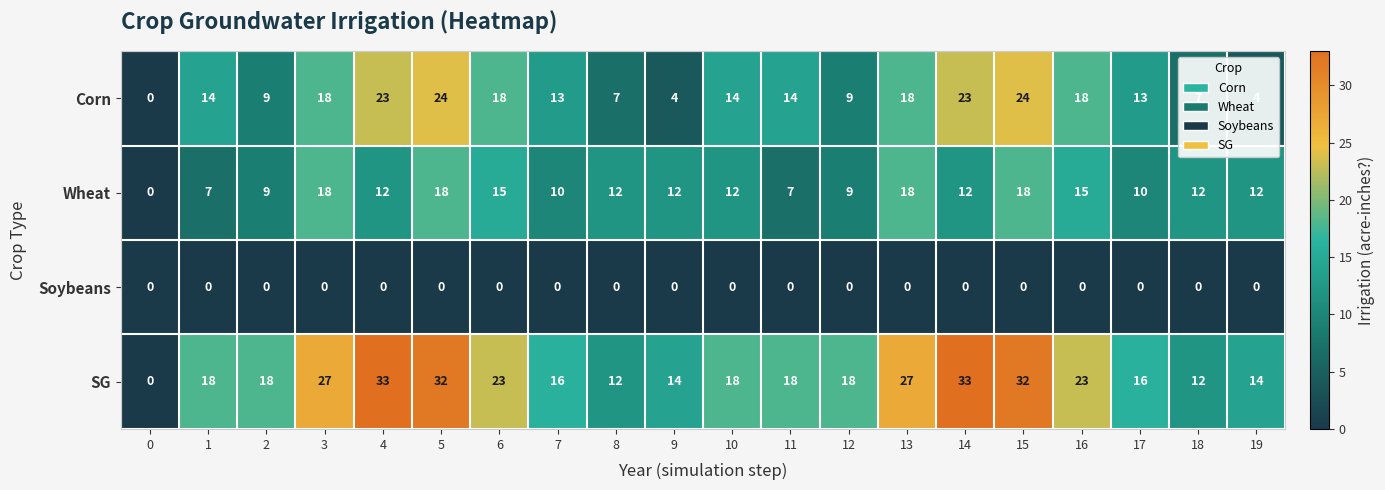

How many values in SG are above zero?

19